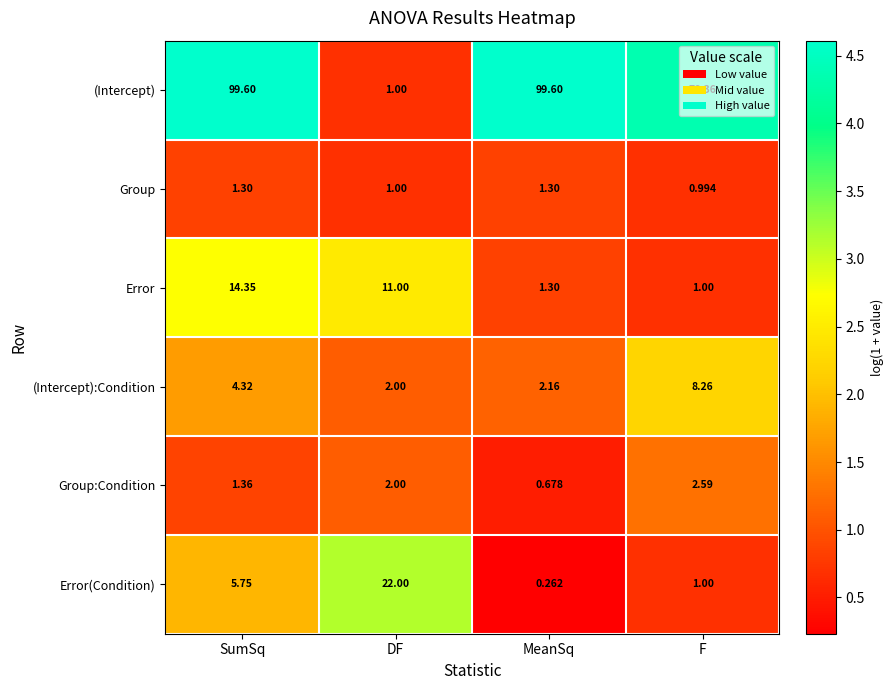

At which label does Error first exceed 11?

SumSq